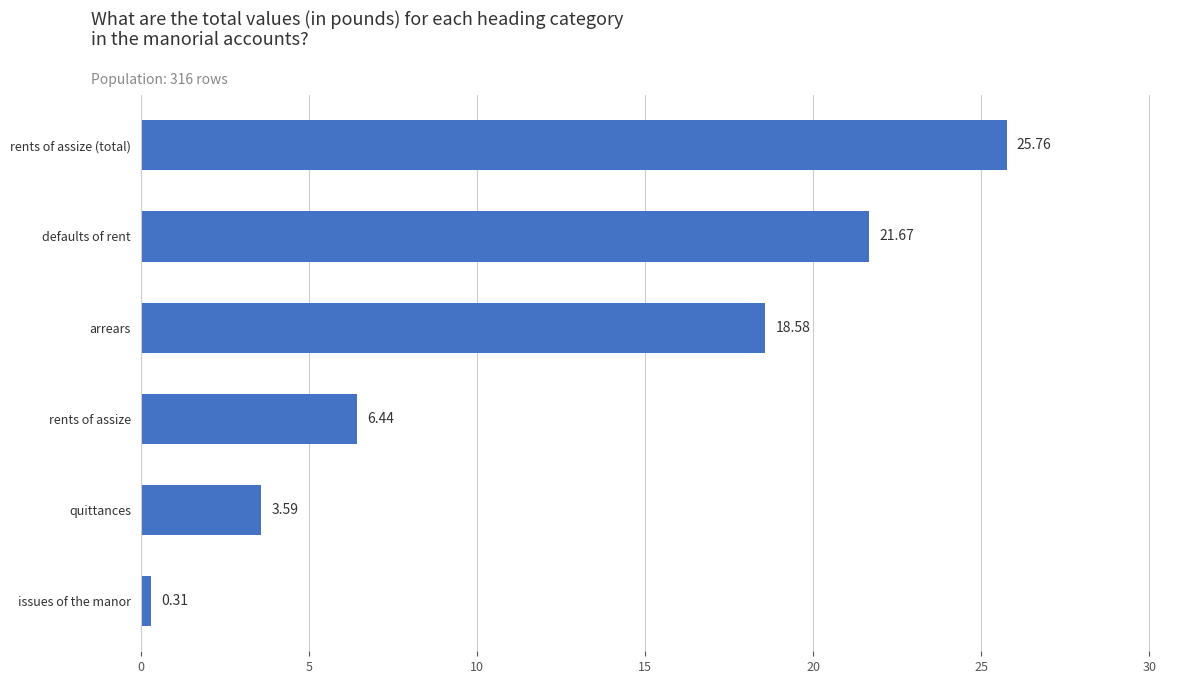

Where is the data nearest to the value 13?

arrears